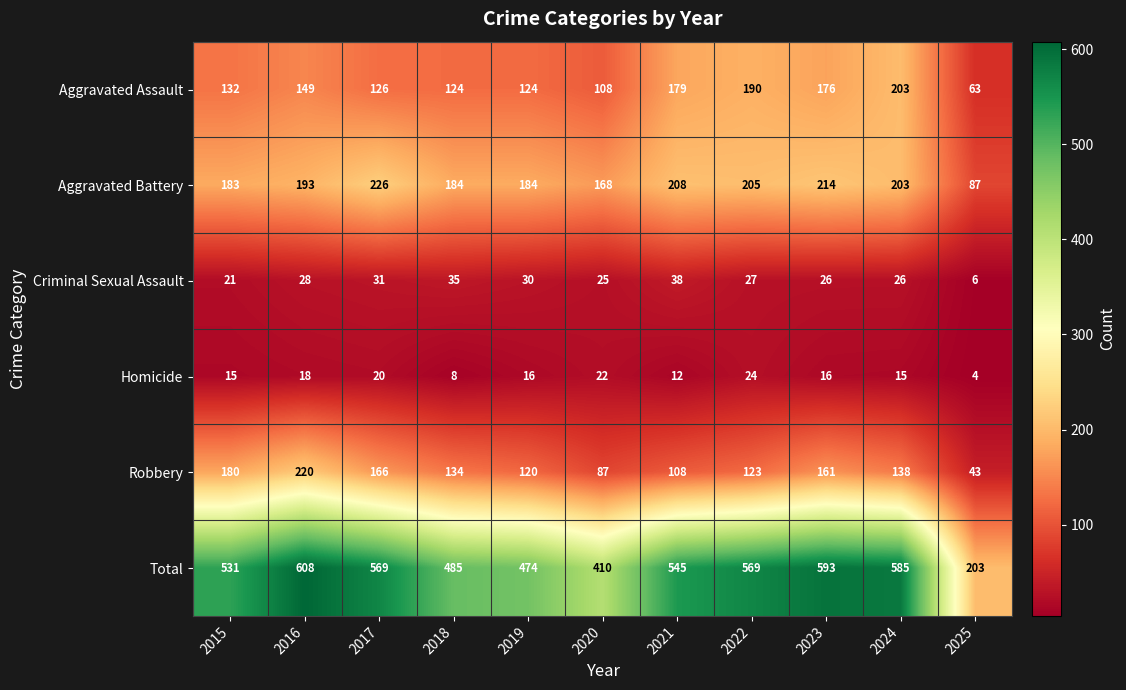

What is the total value across all series at 2025?

406